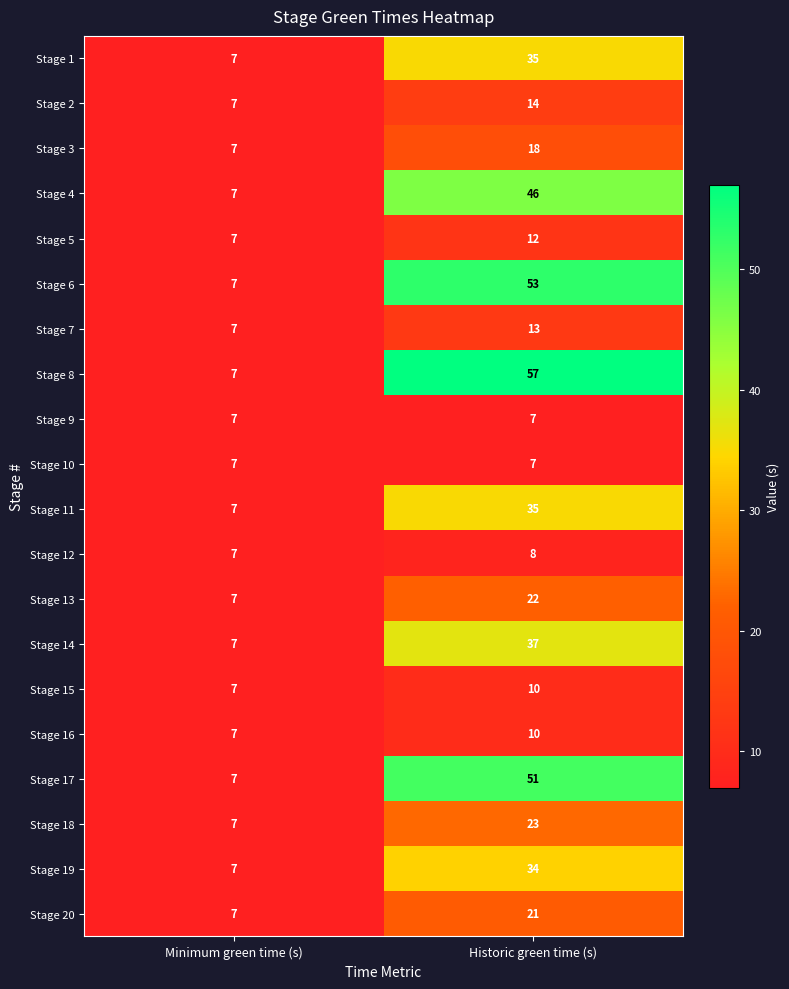

What is the greatest value displayed?

57